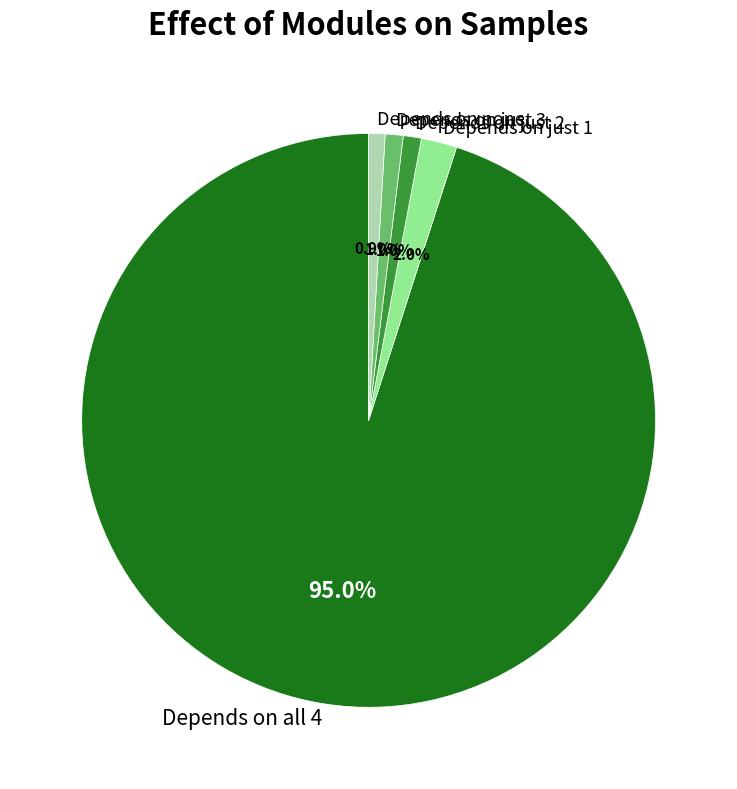

Which slice is the largest?

Depends on all 4